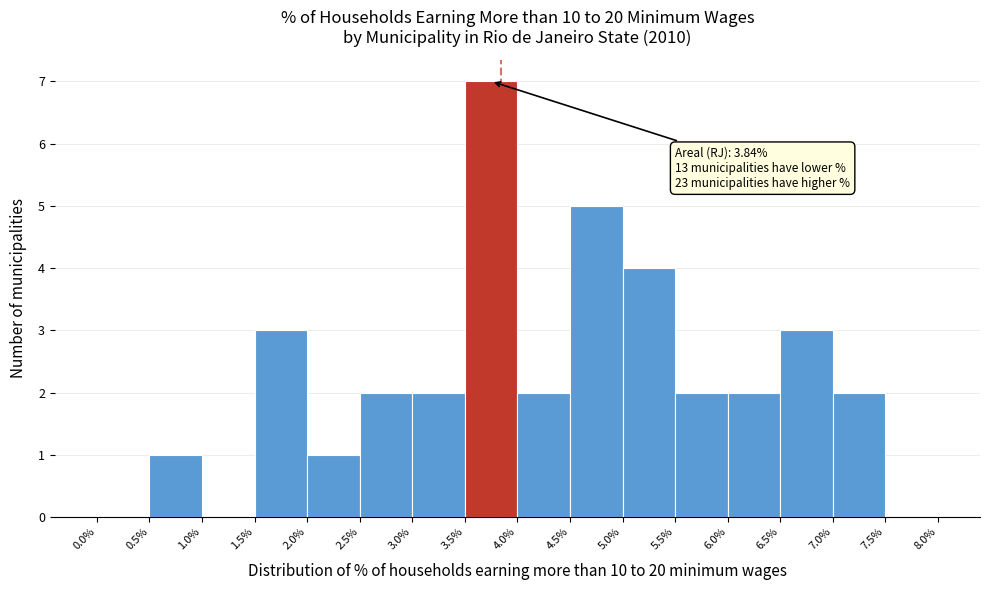

Over which range of the x-axis is the bar tallest?

3.5% to 4.0%